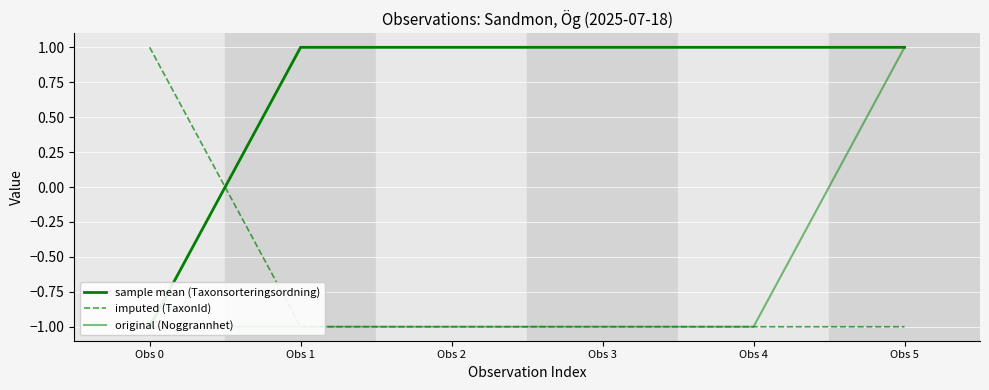

What is the total value across all series at Obs 0?

-1